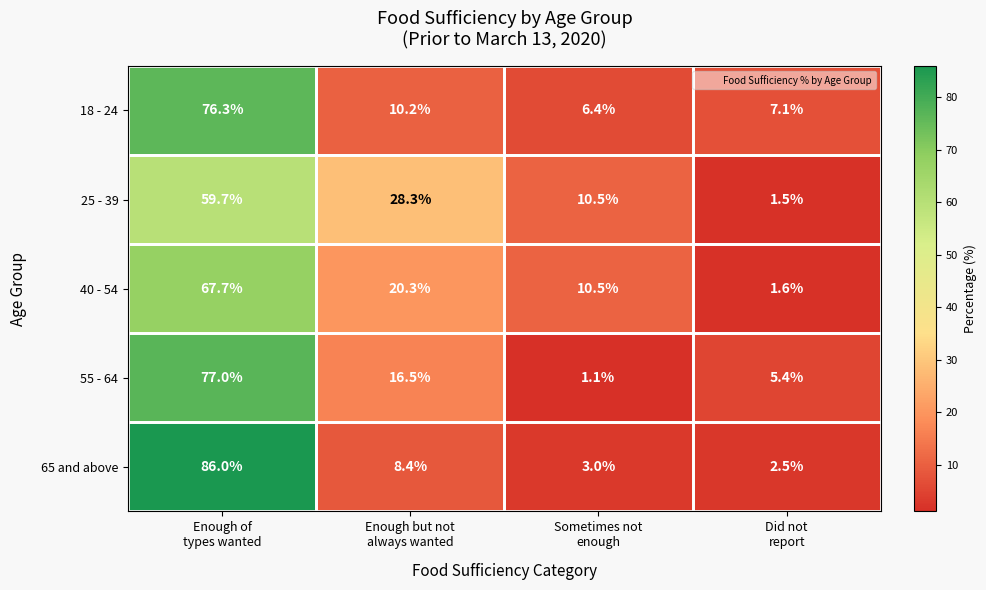

Which series has the largest range (max minus min)?

65 and above